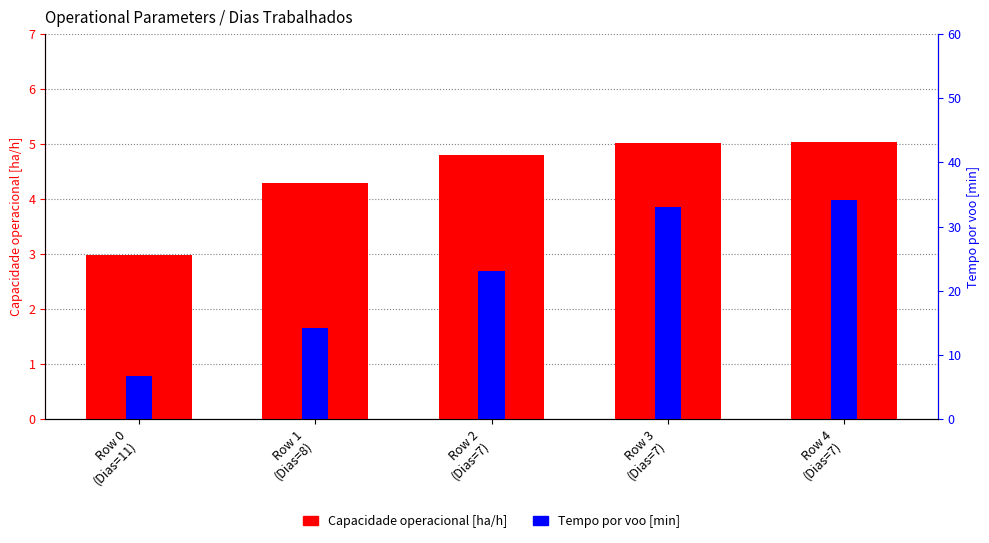

What is the difference between the highest and lowest values at Row 0
(Dias=11)?

3.7